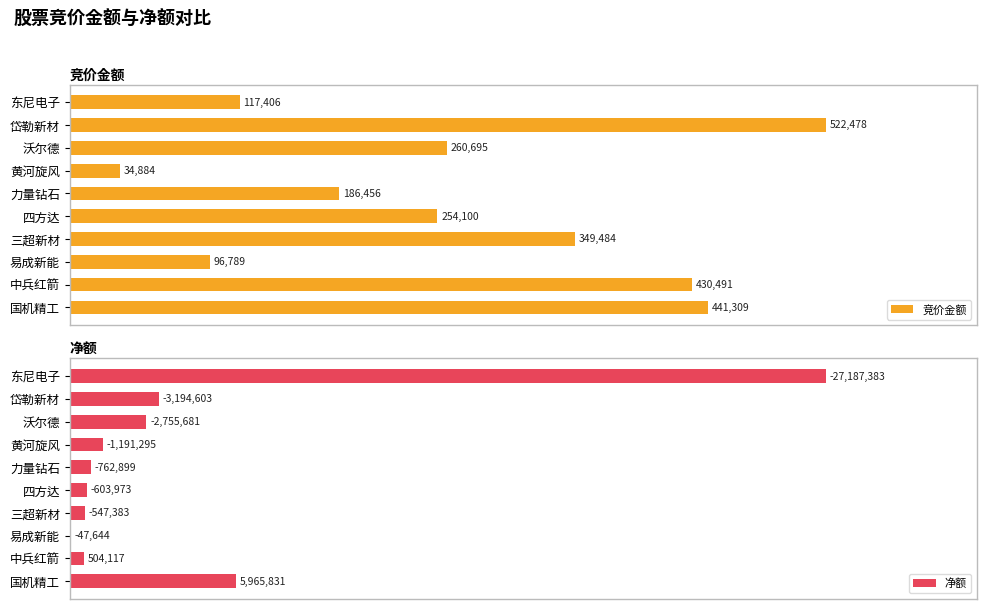

Which series changed the most between 国机精工 and 黄河旋风?

竞价金额